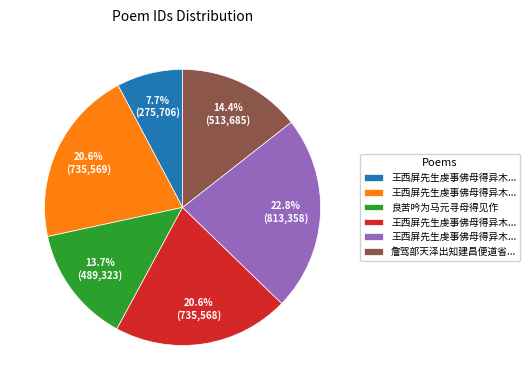

Is there any slice that represents more than half of the pie?

No